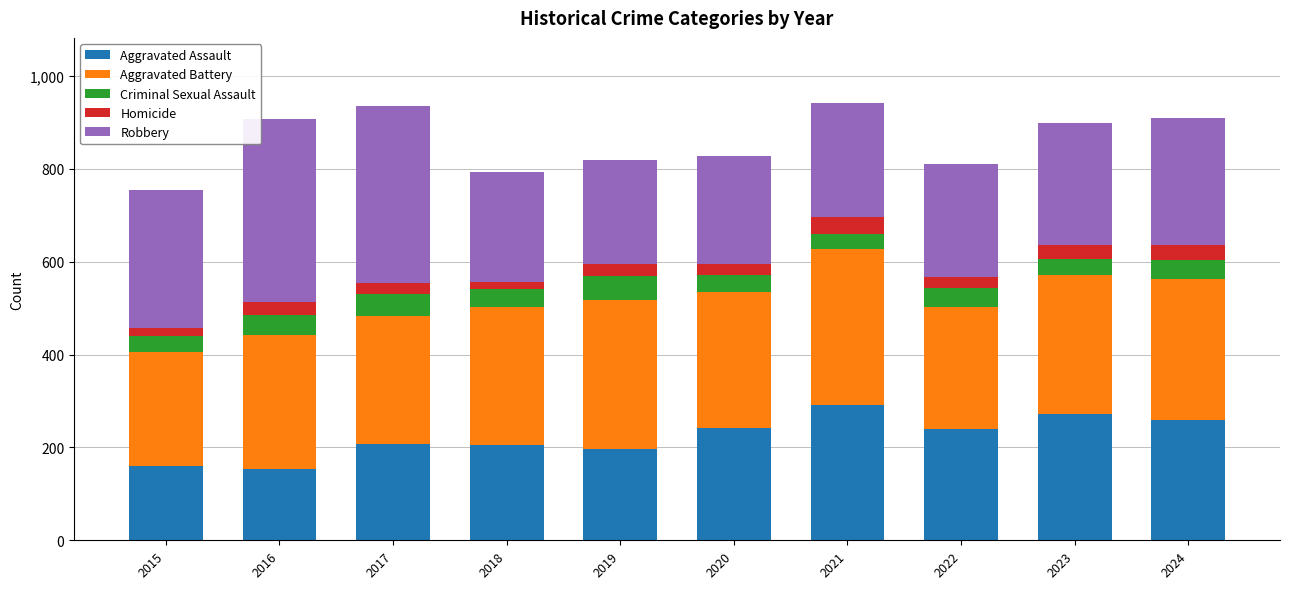

The Aggravated Assault series shows 340 at 2024. True or false?

False